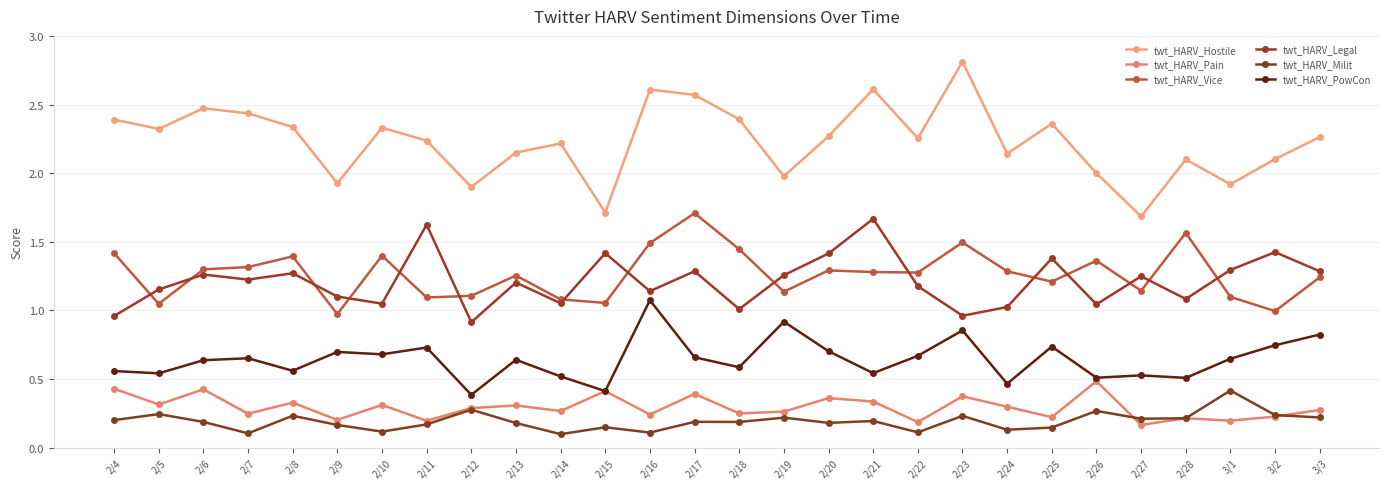

At 2/25, list the series in order from smallest to largest.

twt_HARV_Milit, twt_HARV_Pain, twt_HARV_PowCon, twt_HARV_Vice, twt_HARV_Legal, twt_HARV_Hostile